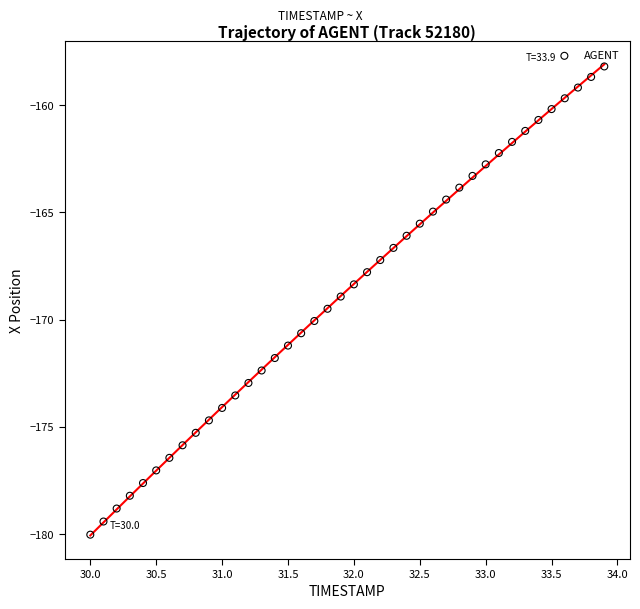

What is the range of Y values (max minus min)?

21.8